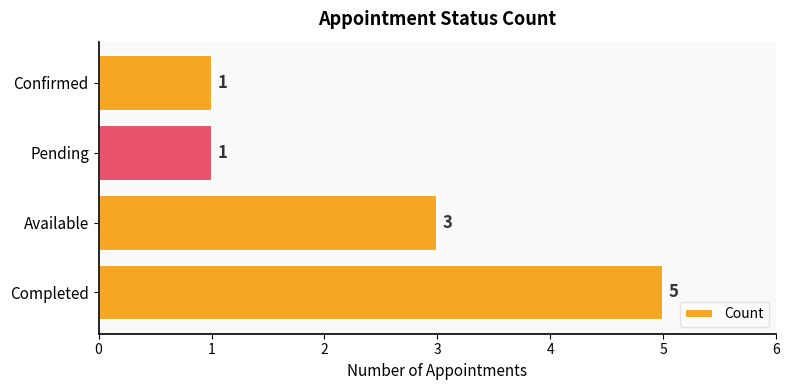

How many values are between 1 and 5?

4